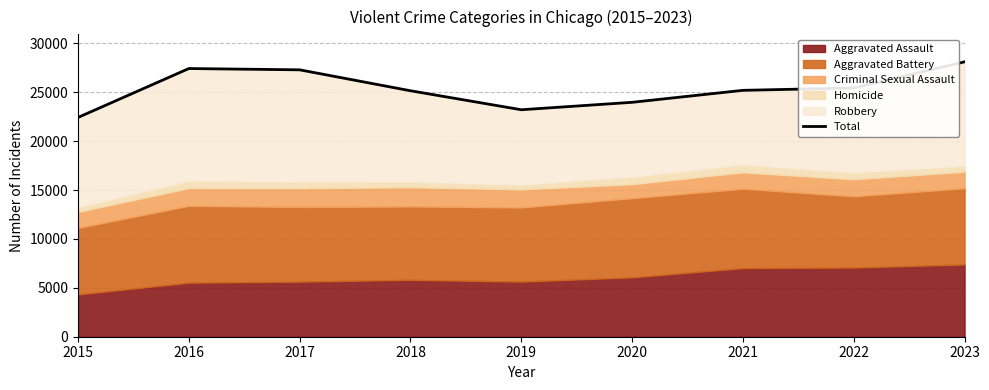

What is the value of the 4th point from the left?

25151